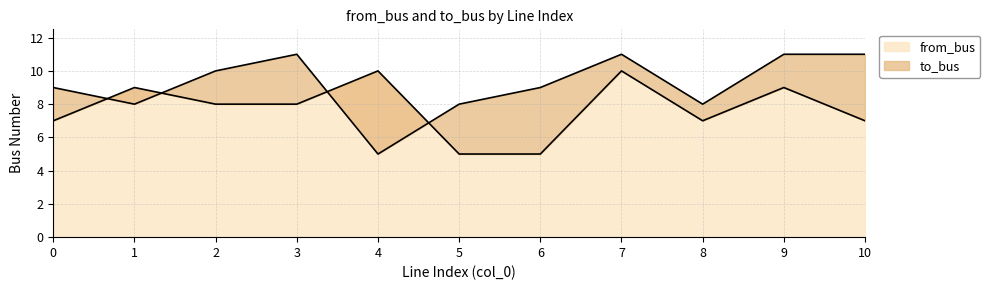

Which series has the widest spread of values?

to_bus